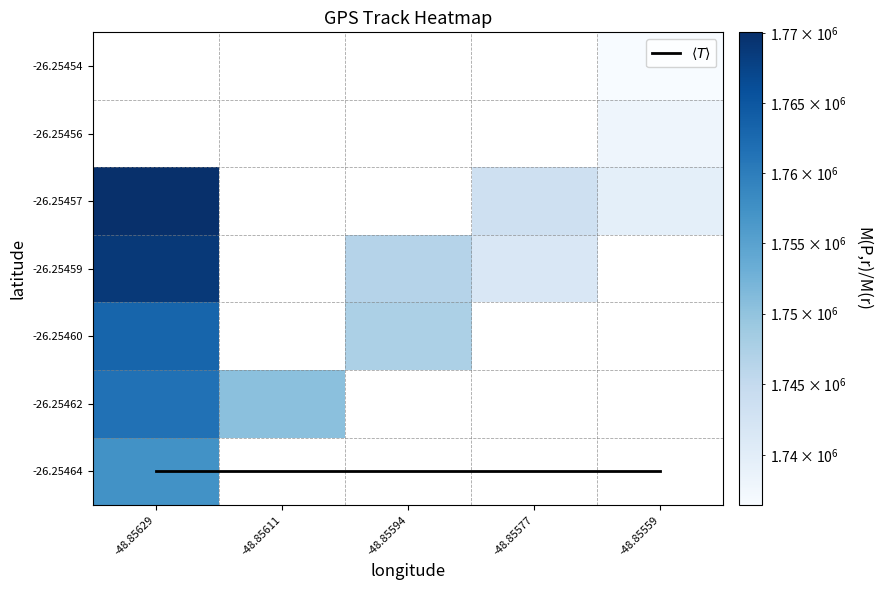

At which label is -26.25459 closest to 884420?

-48.85577